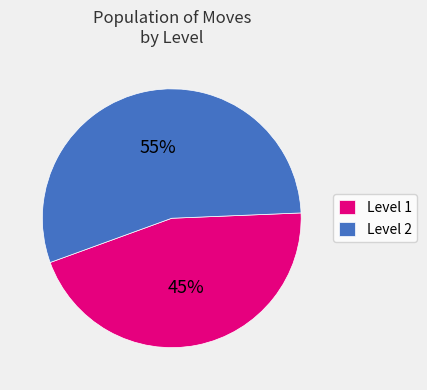

To the nearest percent, what is the difference between the largest and smallest slice percentages?

10%